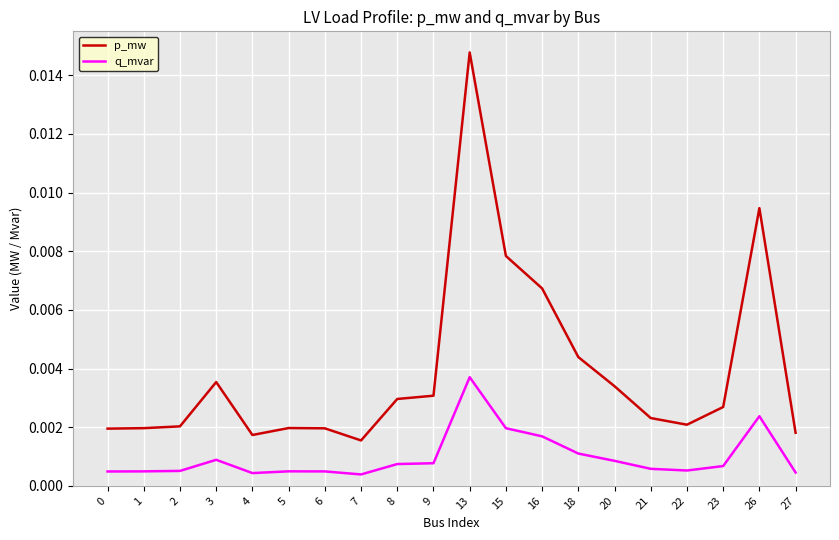

True or false: p_mw and q_mvar intersect in this chart.

False